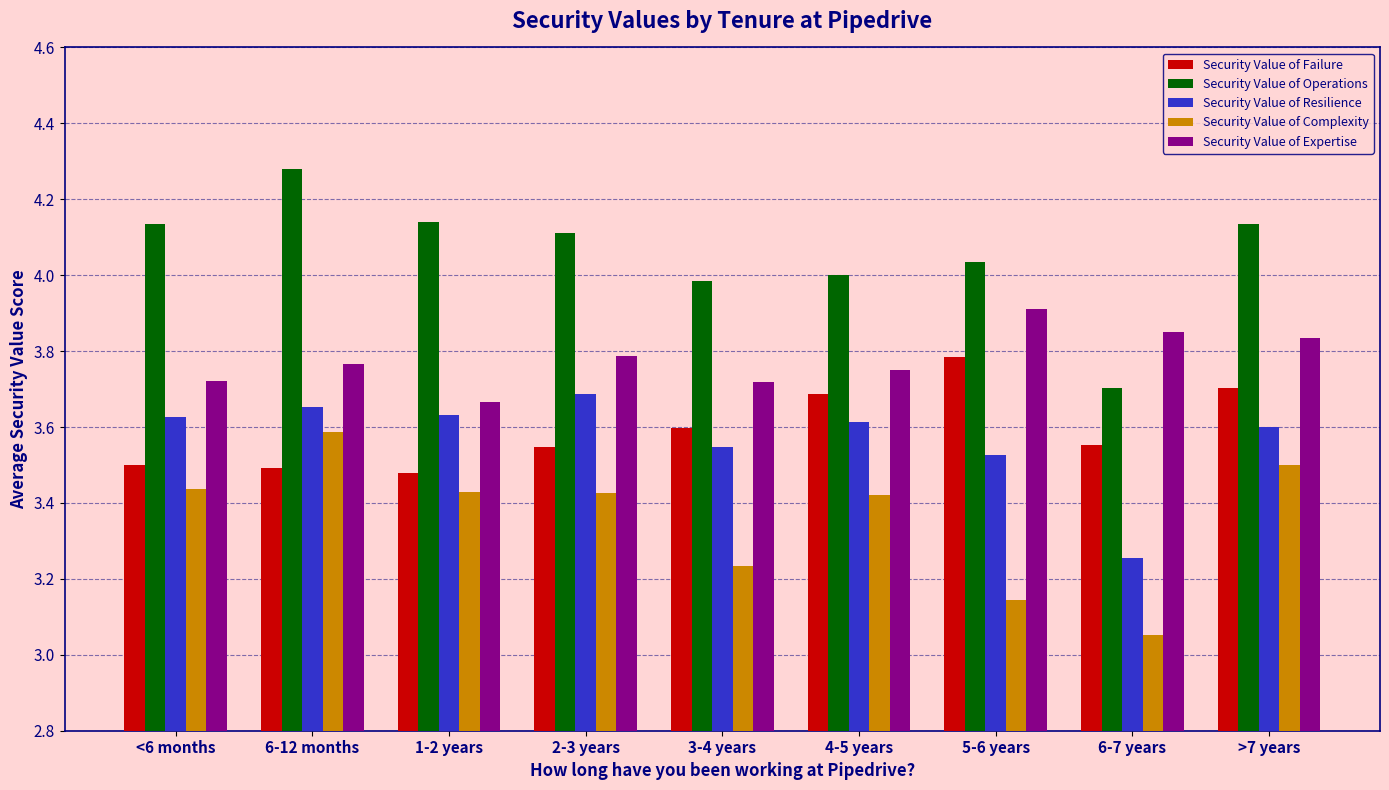

What is the difference between the second highest and minimum values in the Security Value of Complexity series?

0.4